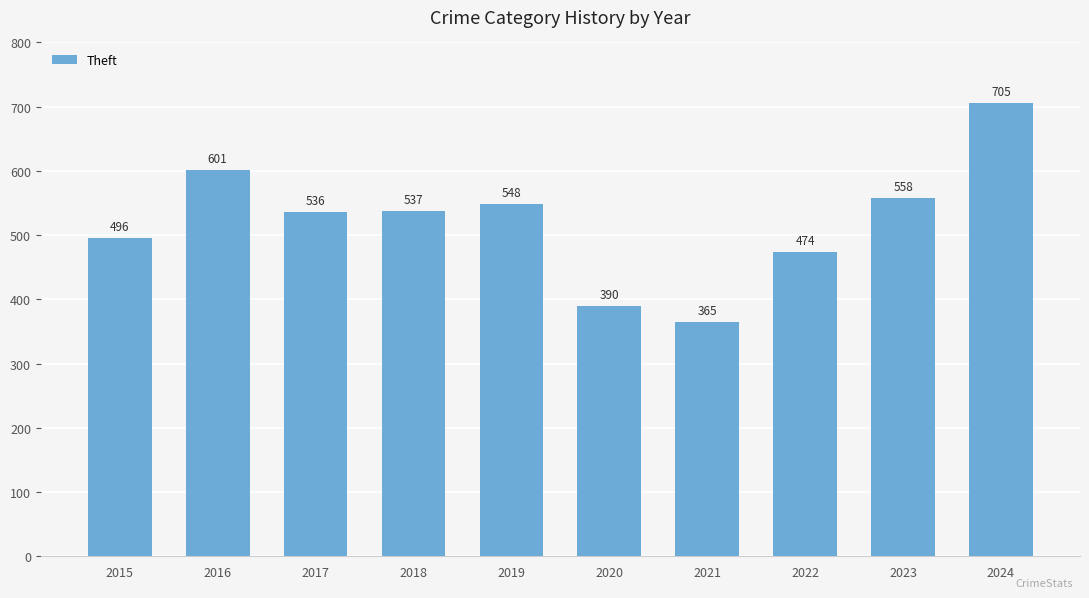

What is the difference between the second highest and minimum values?

236